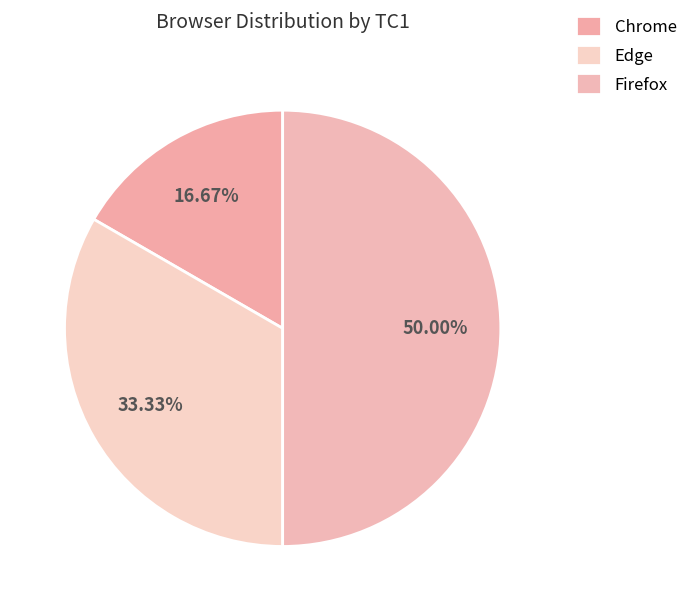

Rank the categories by value from lowest to highest.

Chrome, Edge, Firefox